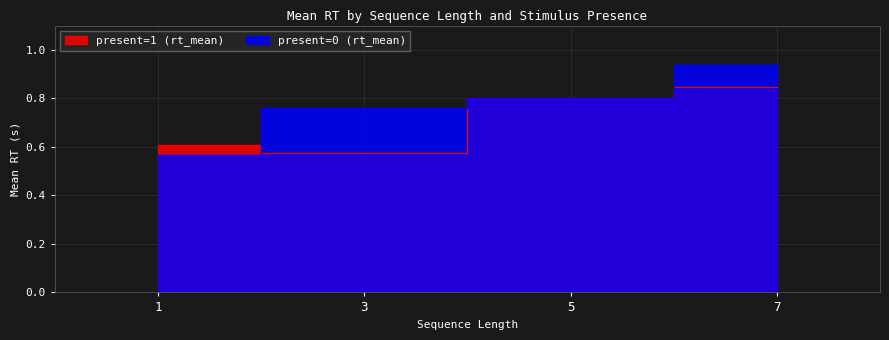

How many present=0 (rt_mean) values are between 0 and 1?

4